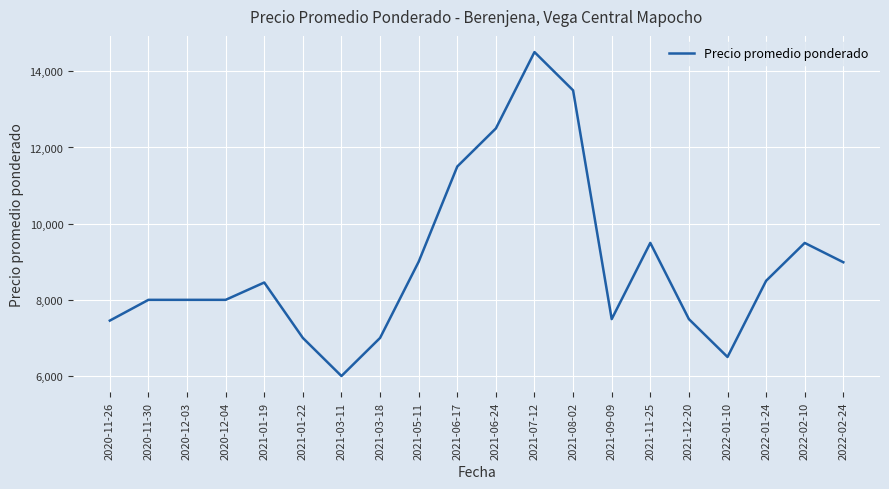

At which category does the chart reach its minimum across all series?

2021-03-11